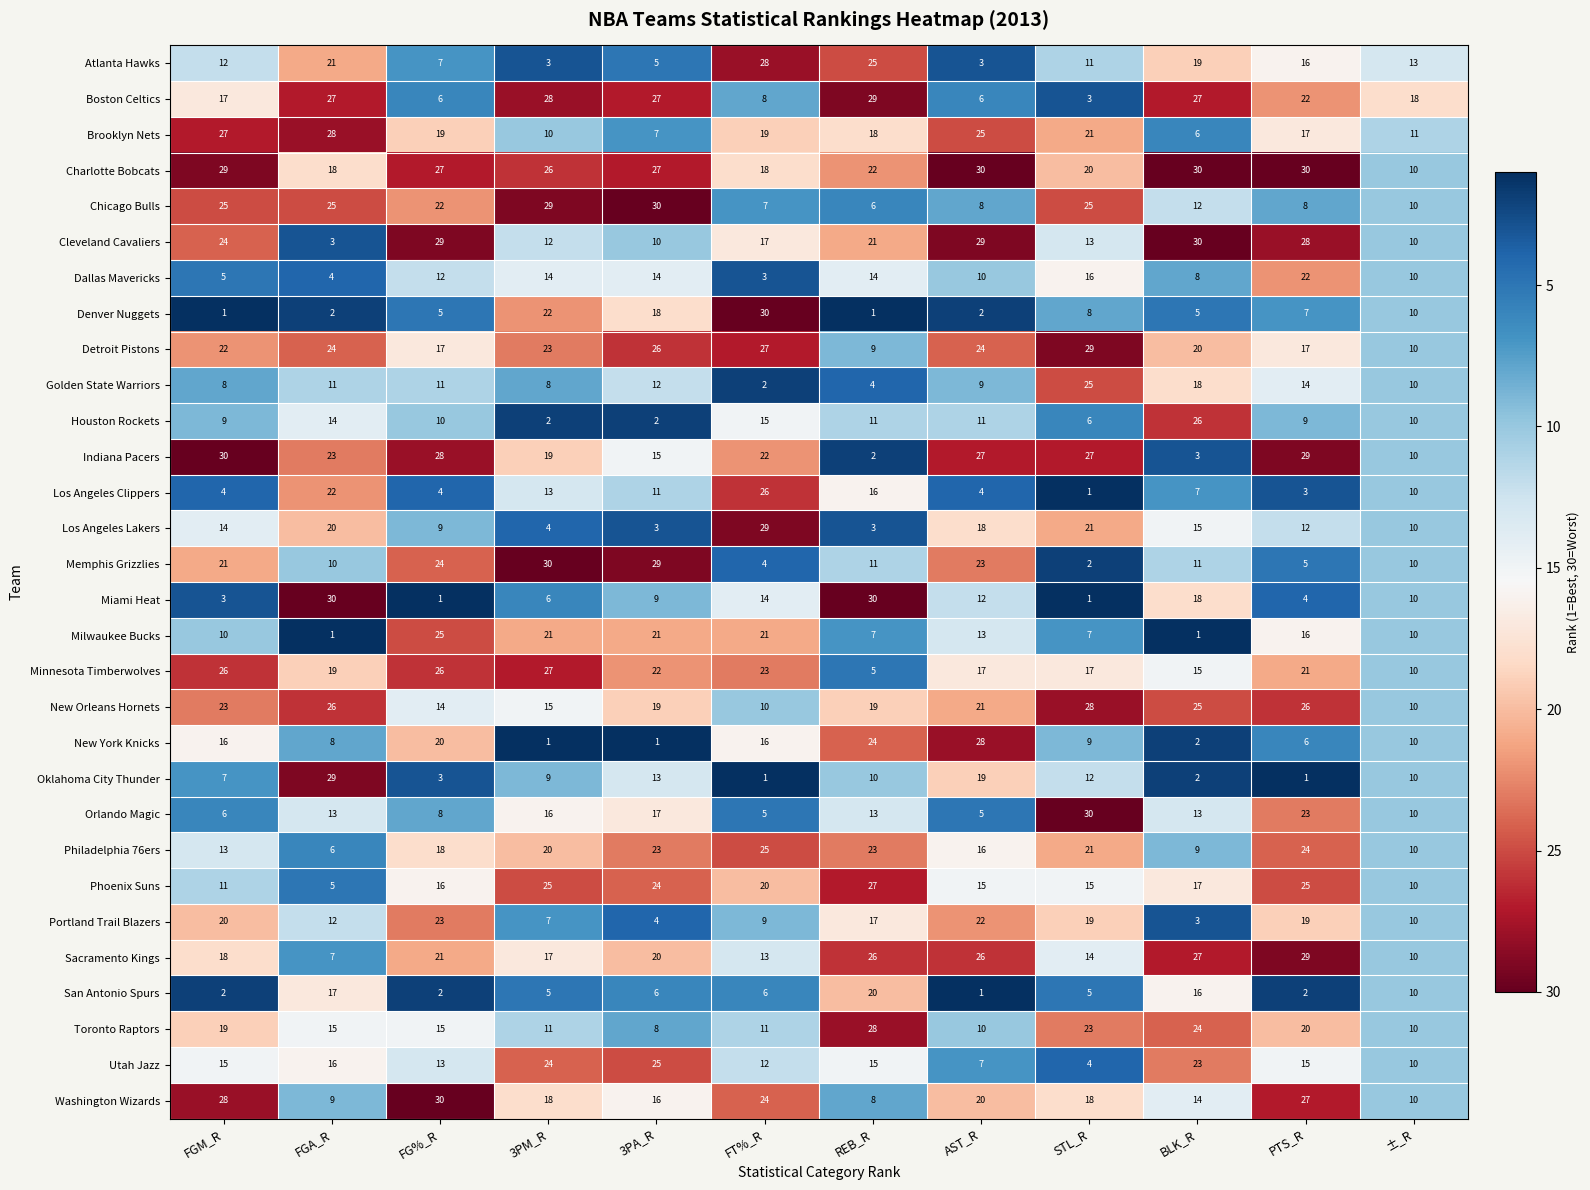

At which category is the sum across all series the highest?

PTS_R